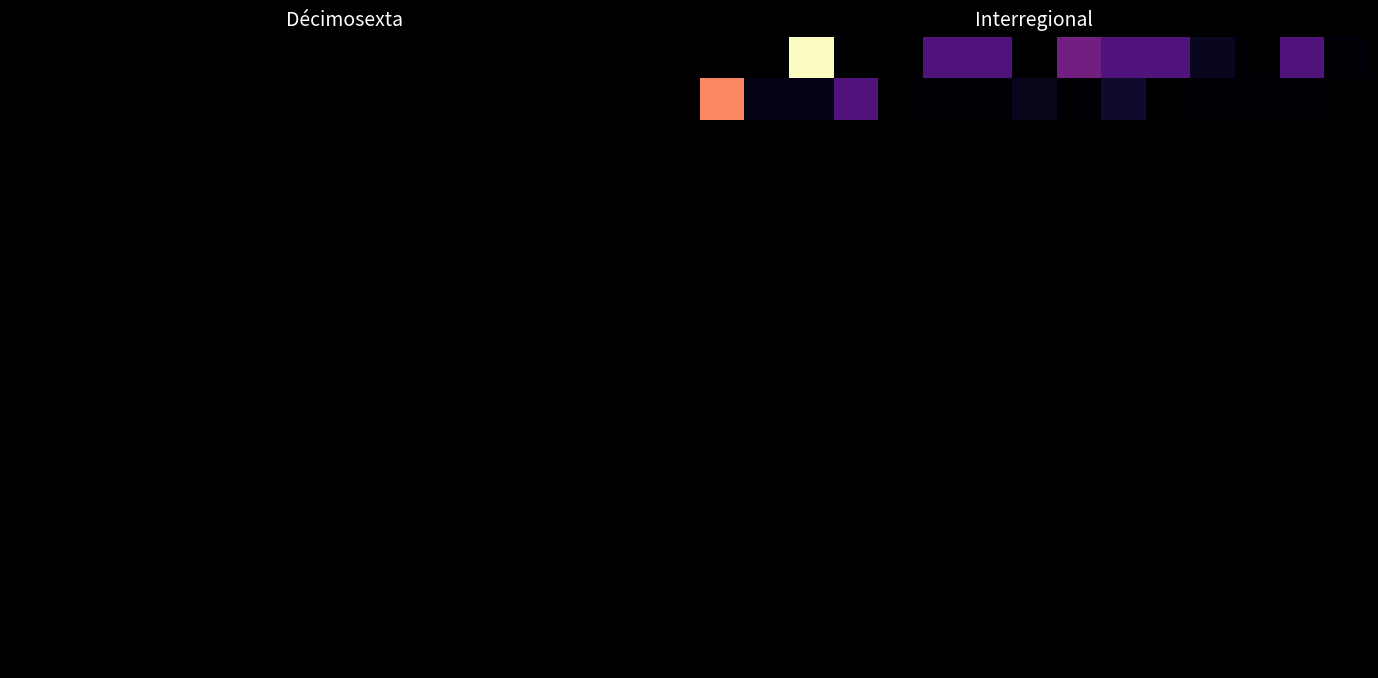

Where does the 0 series first go above 1200?

2